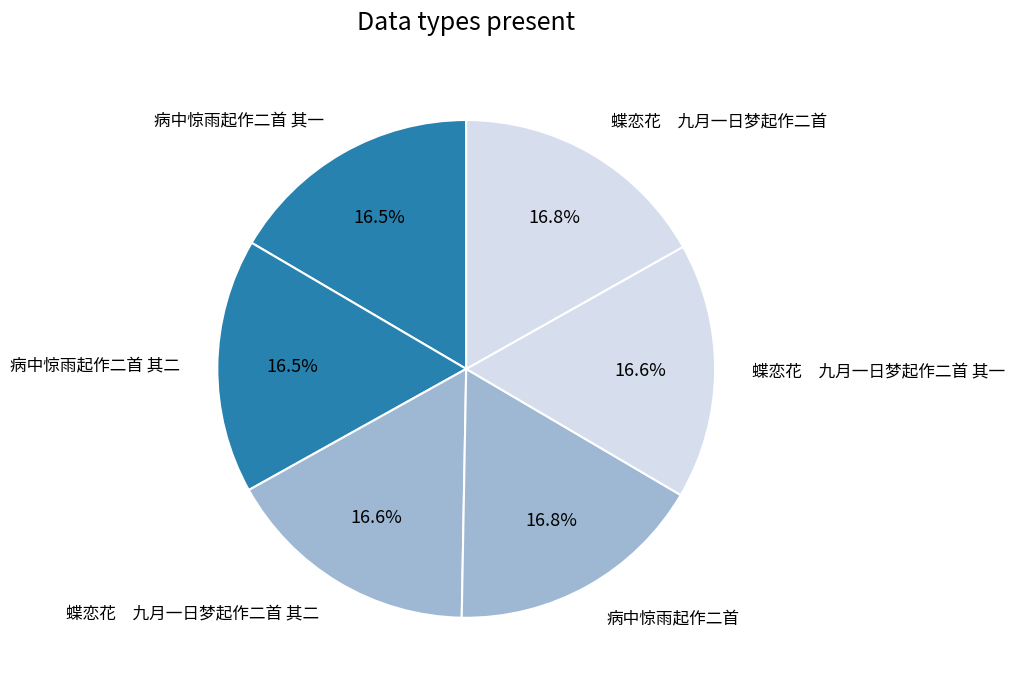

How many segments does this pie chart have?

6